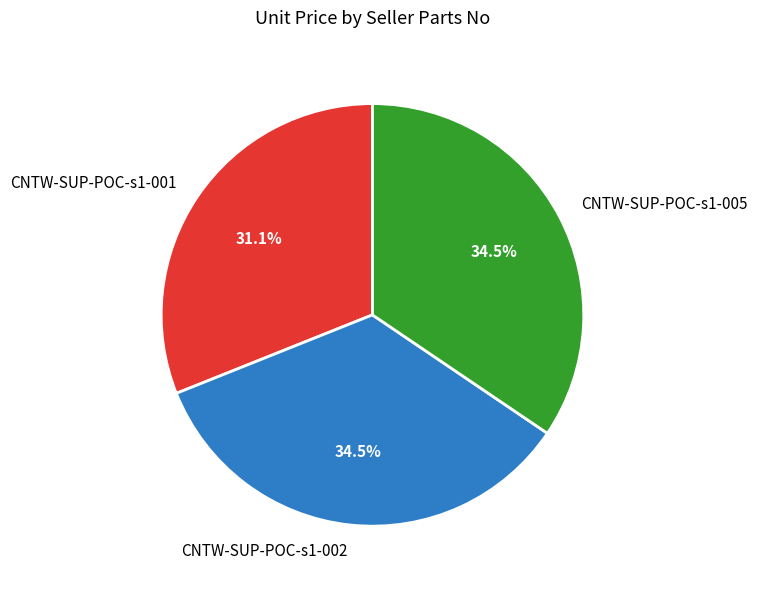

Is the sum of CNTW-SUP-POC-s1-005 and CNTW-SUP-POC-s1-001 greater than half?

Yes